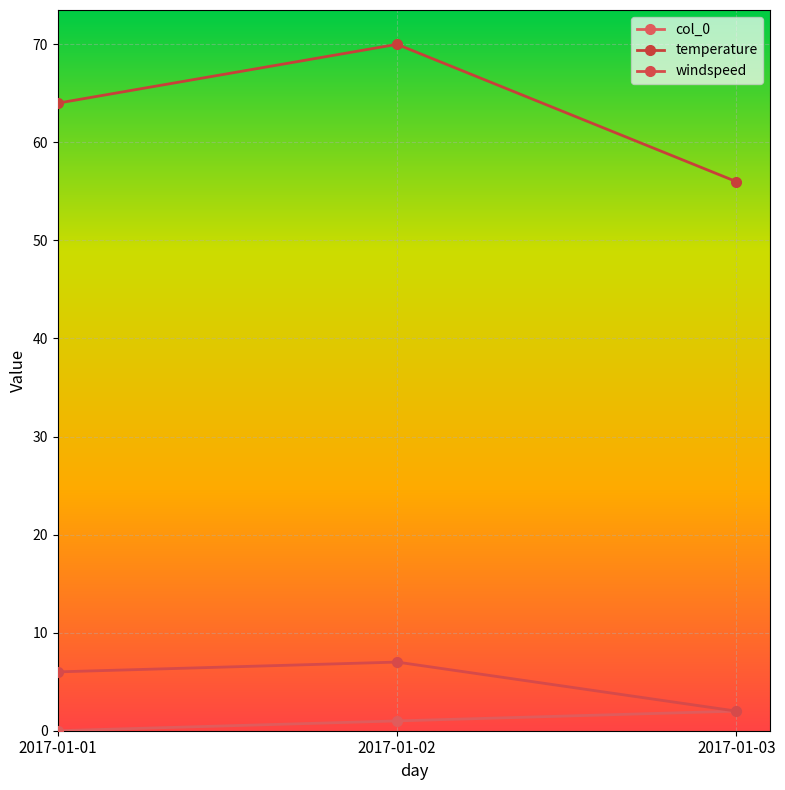

What is the value of the windspeed point at the 1st from the left?

6